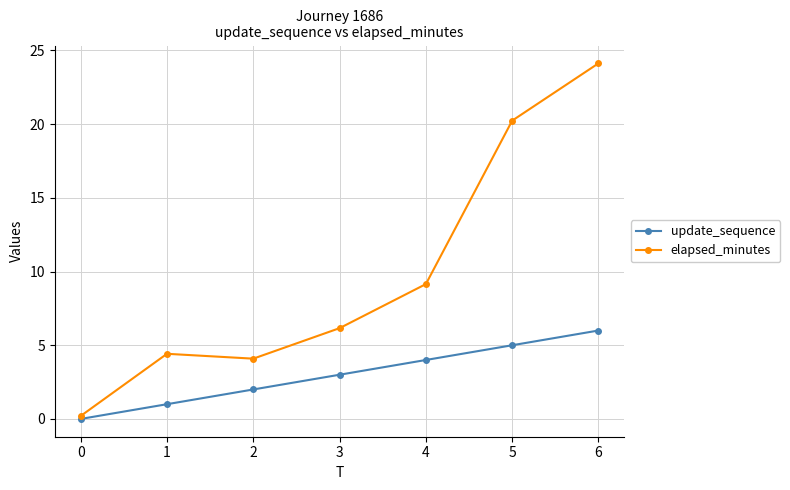

How many values in the elapsed_minutes series exceed 6?

4